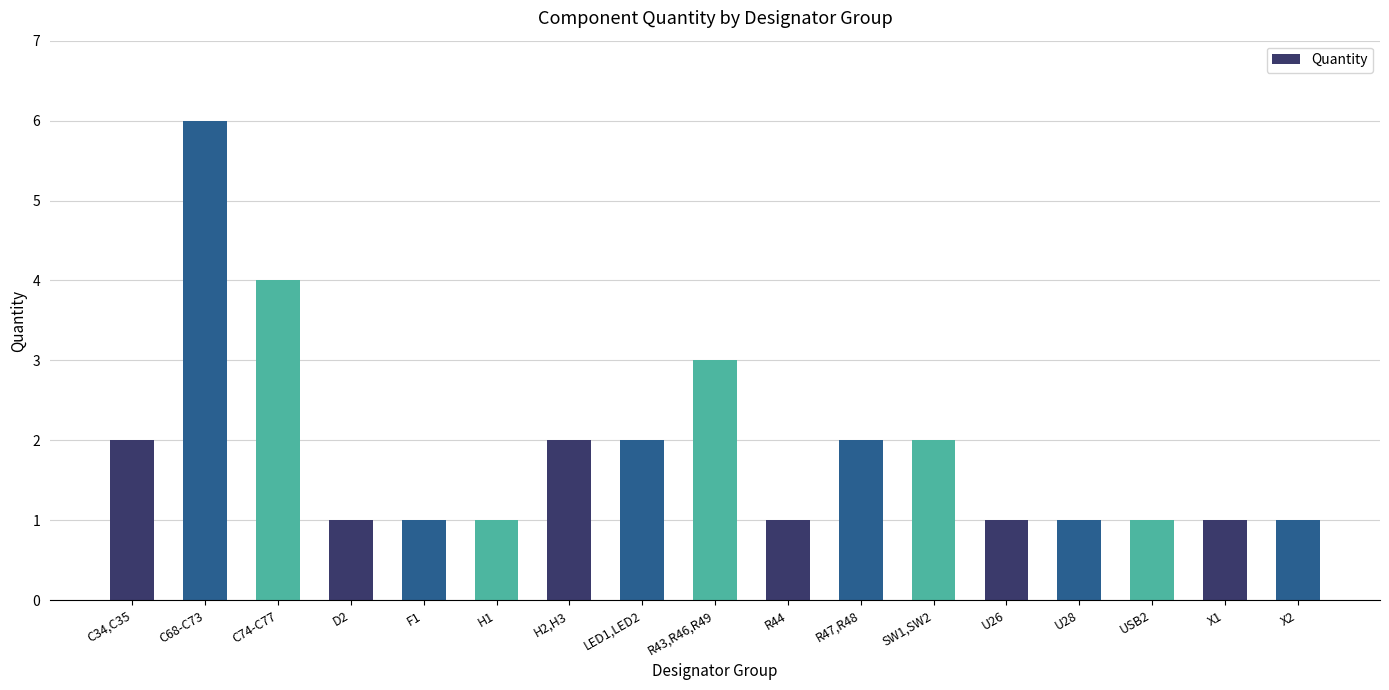

What is the difference between the maximum and minimum values?

5